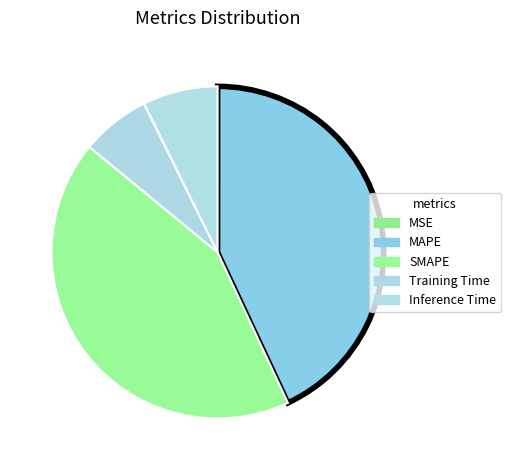

Do Inference Time and MAPE together represent more than half of the pie?

Yes